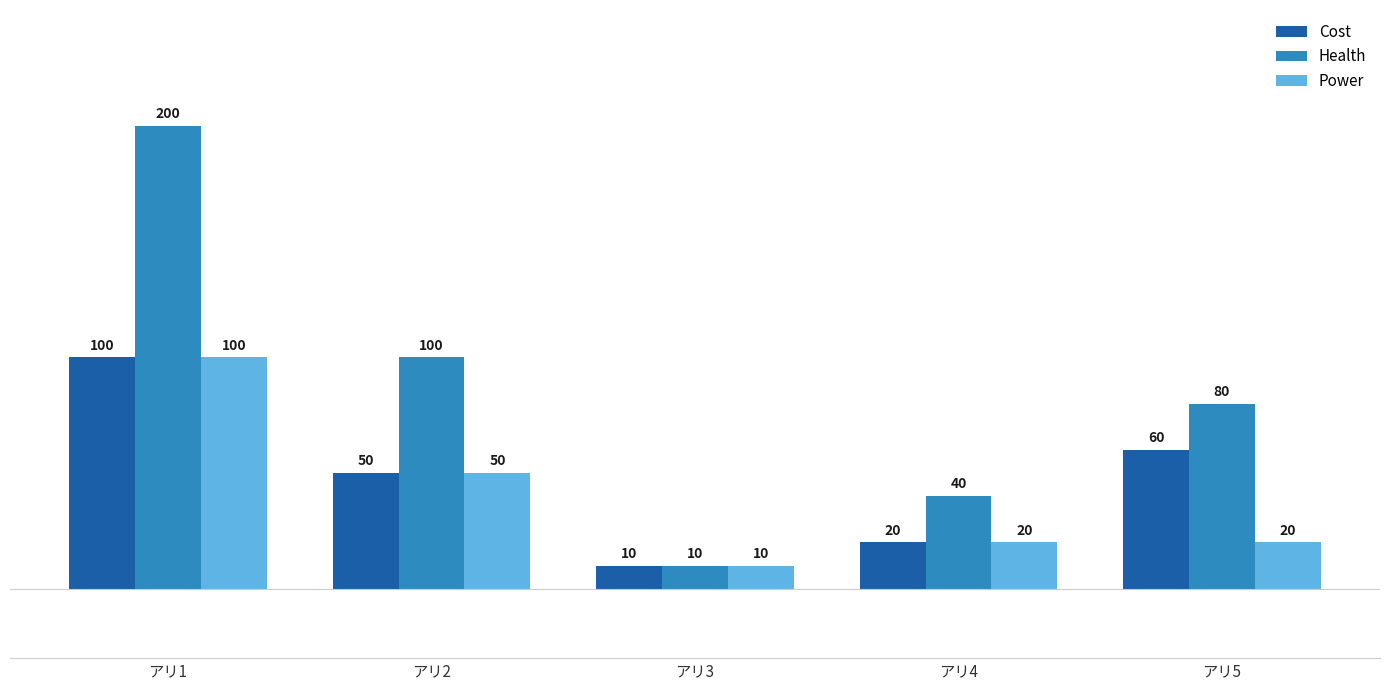

List the series in order of their overall mean, lowest first.

Power, Cost, Health